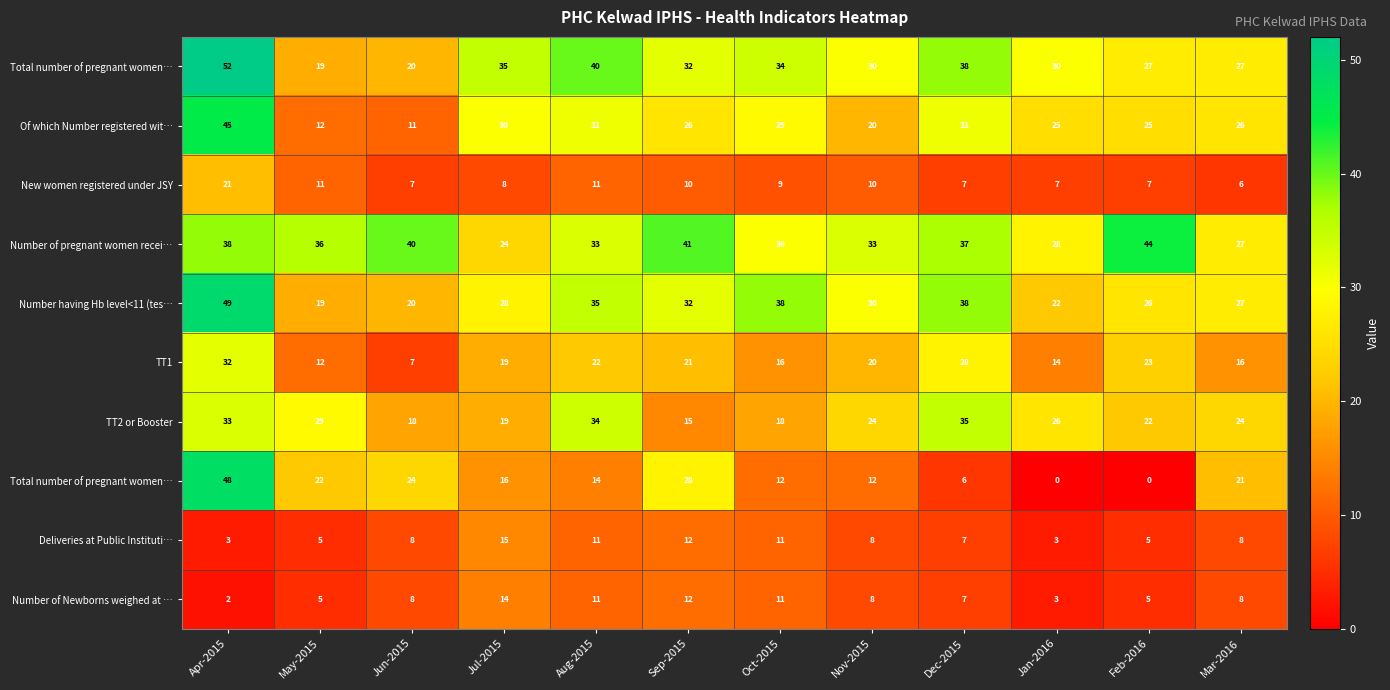

Which has a higher value, Feb-2016 or Jan-2016?

Jan-2016